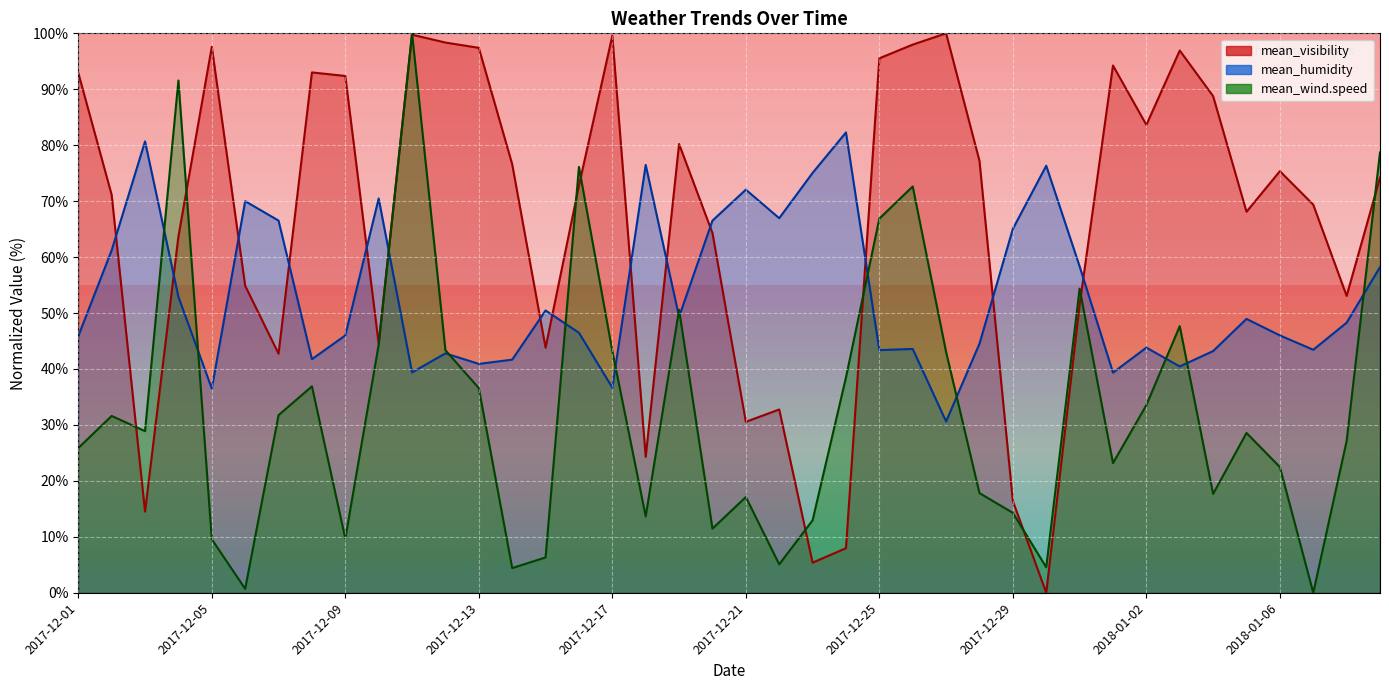

Rank the series by their maximum value, from highest to lowest.

mean_visibility, mean_wind.speed, mean_humidity